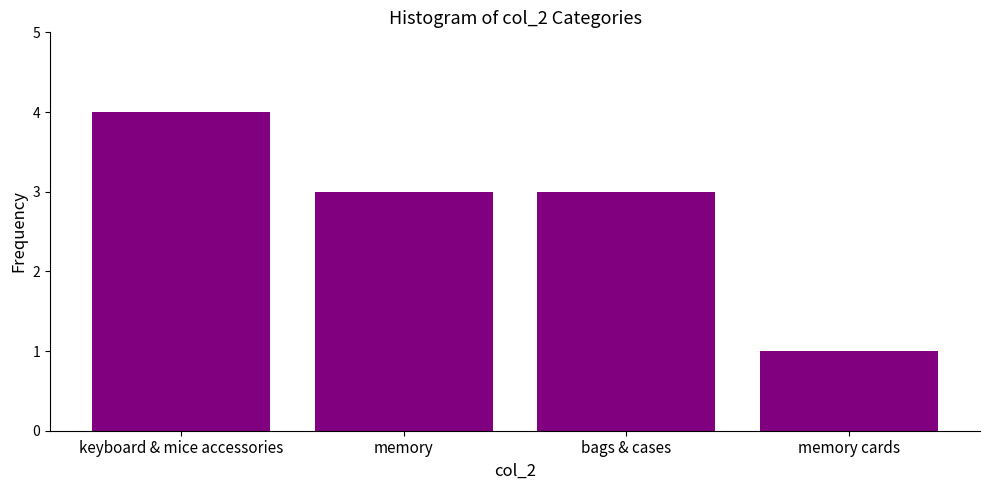

Reading right to left, transcribe all the data shown in this chart.

1	3	3	4